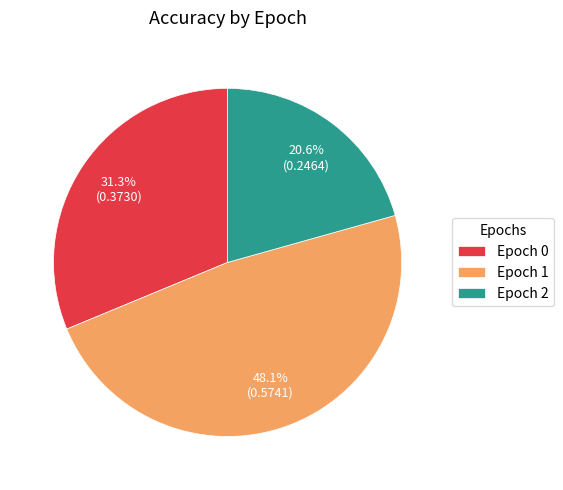

How many slices are in this pie chart?

3